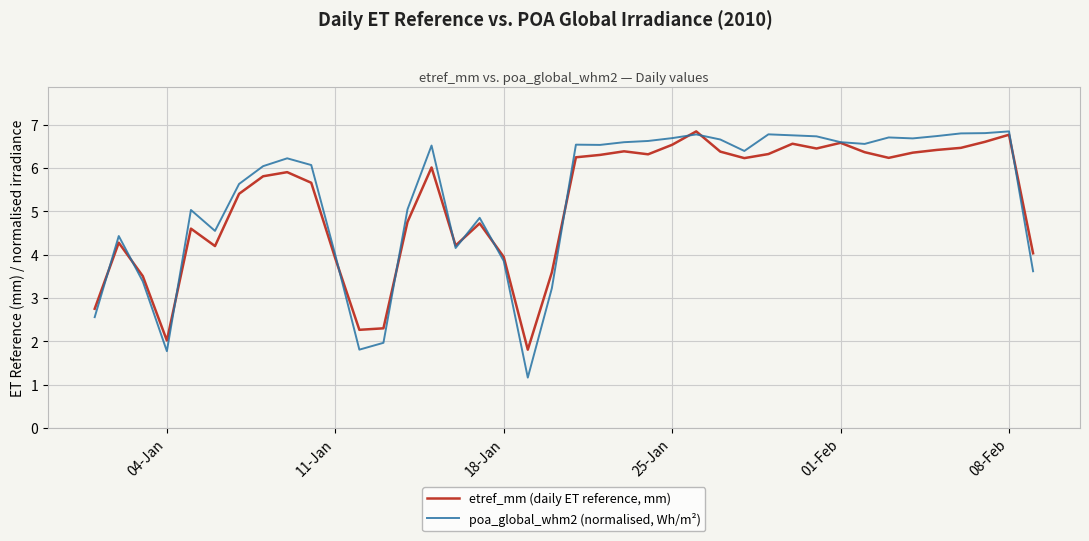

Which series has the largest range (max minus min)?

poa_global_whm2 (normalised, Wh/m²)